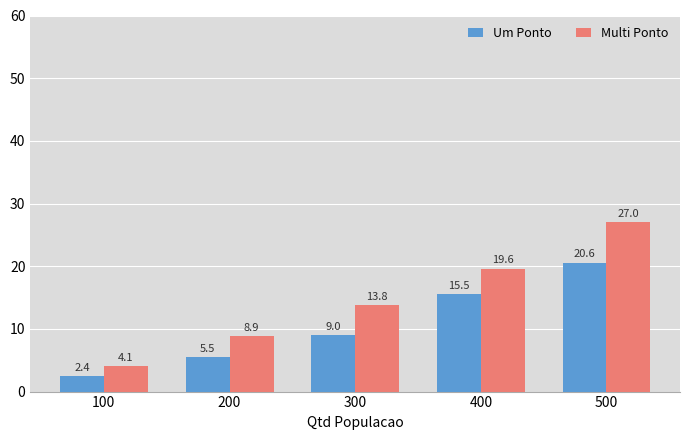

What is the difference between the Multi Ponto values at 400 and 300?

5.8